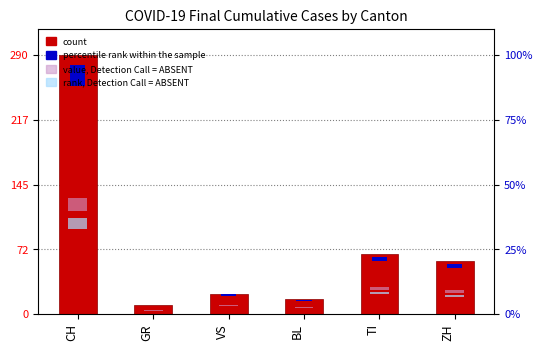

Reading left to right, extract all data points from this chart.

CH=290	GR=10	VS=23	BL=17	TI=67	ZH=59